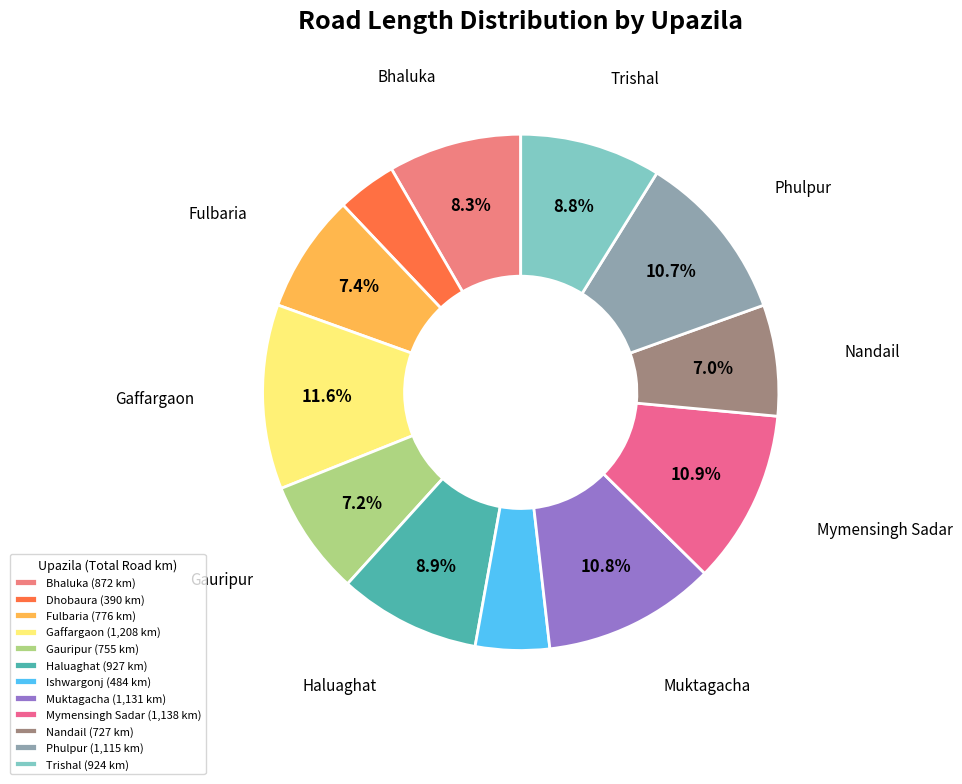

To the nearest percent, what is the average slice percentage?

8%